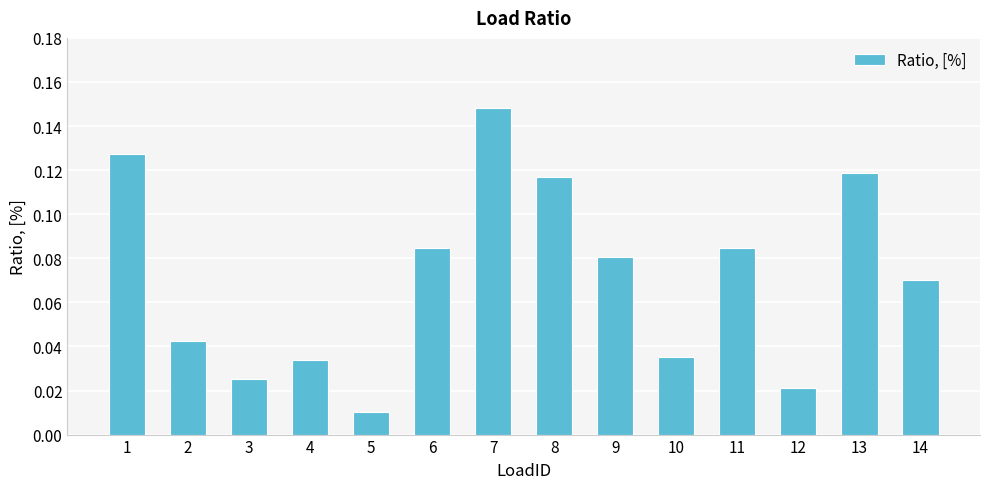

At which category does the chart reach its minimum across all series?

5